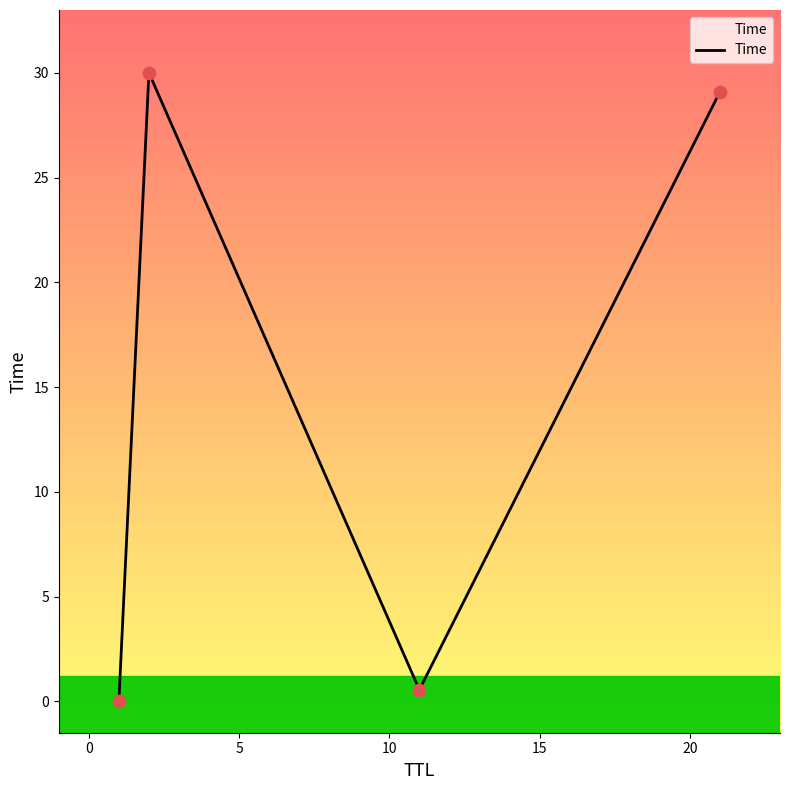

How many interior local peaks (higher than both neighbors) does the data have?

1